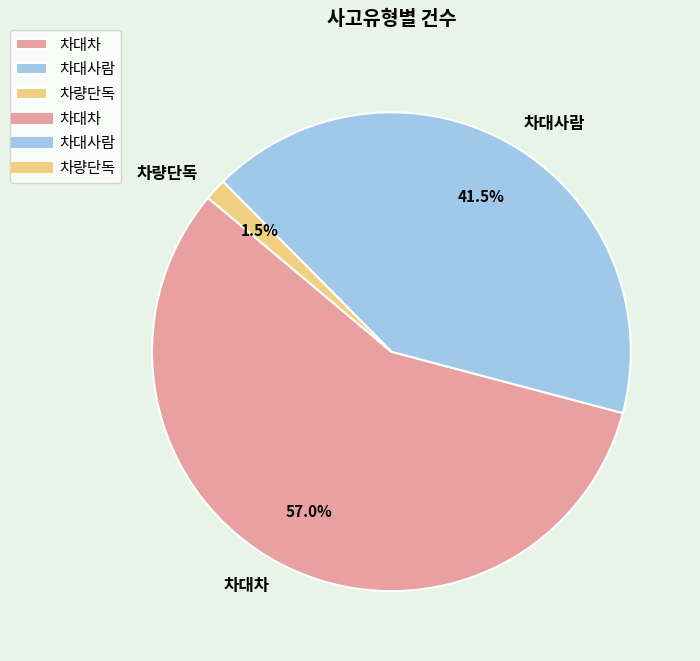

To the nearest percent, what is the average slice percentage?

33%